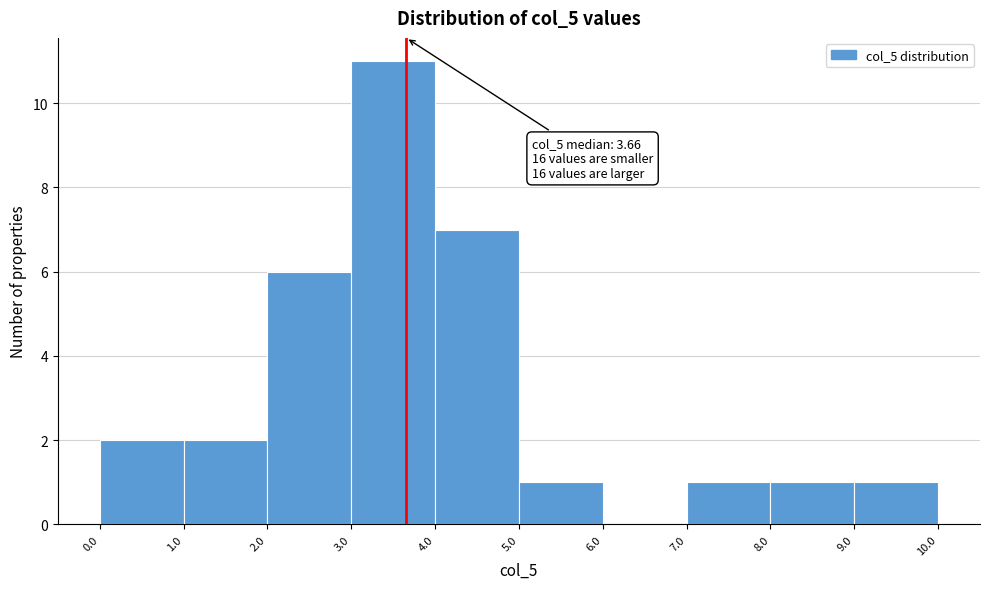

Which range on the x-axis has the tallest bar?

3.0 to 4.0